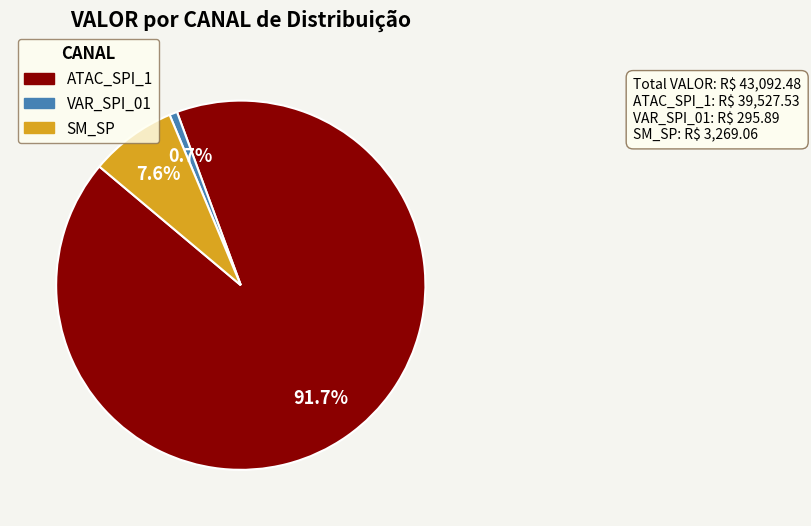

Does any single category account for the majority?

Yes